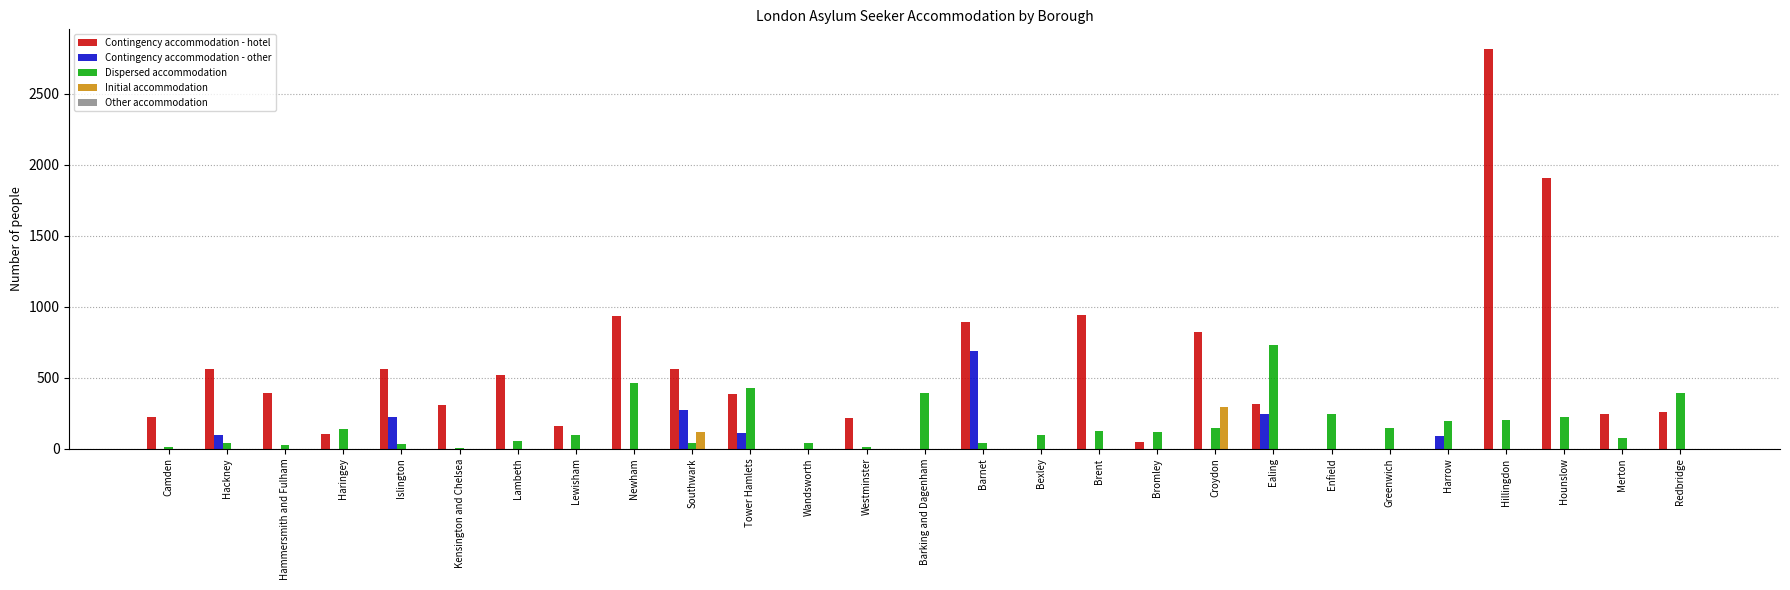

The Contingency accommodation - hotel series shows 562 at Islington. True or false?

True